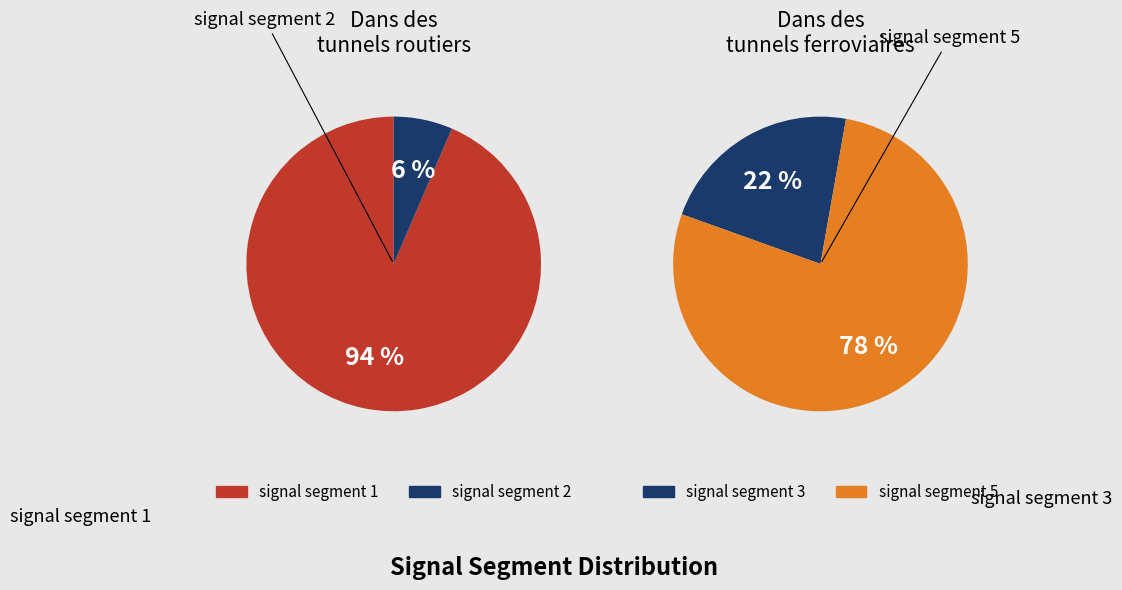

Which category has the biggest portion of the pie?

signal segment 1